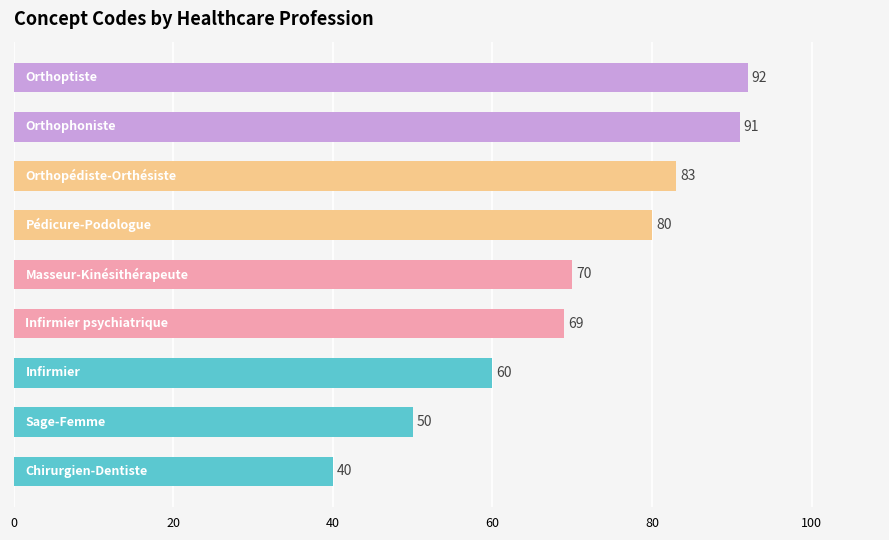

What is the maximum value shown in the chart?

92